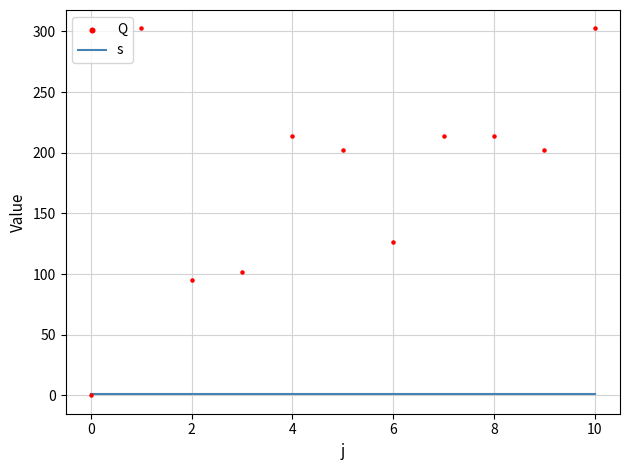

Is the value of s at 0 greater than the value of Q at 4?

No